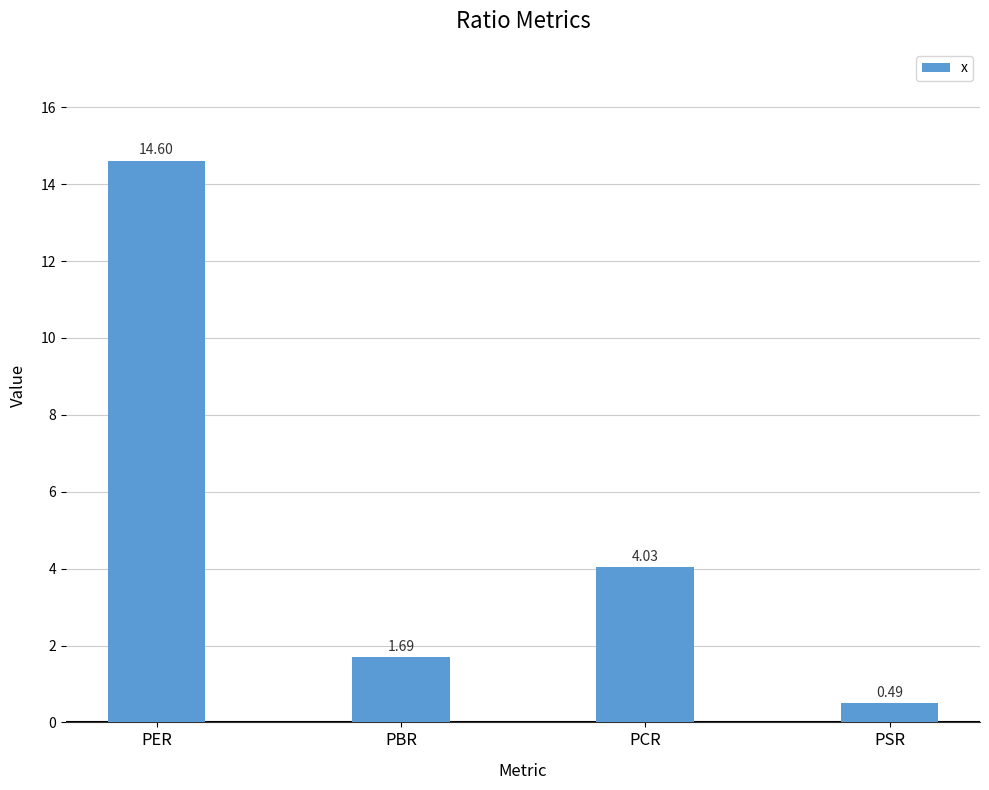

How many data points does each series have?

4